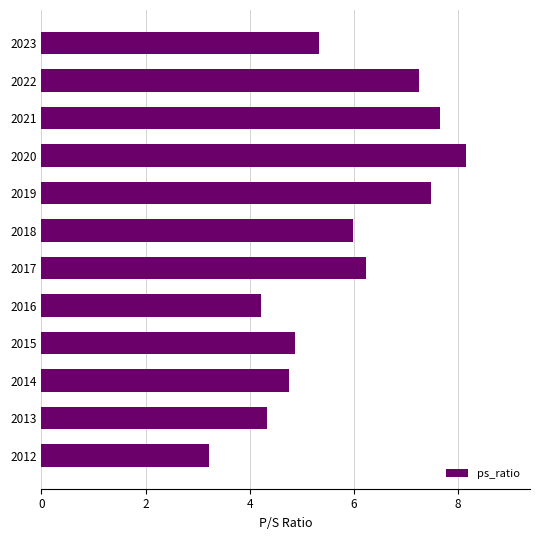

At which category does the chart reach its peak across all series?

2020